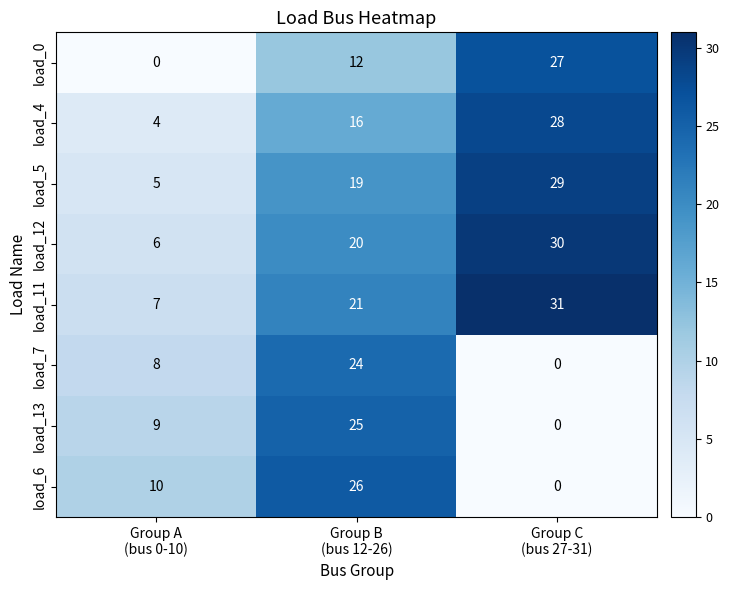

How many data points does each series have?

3